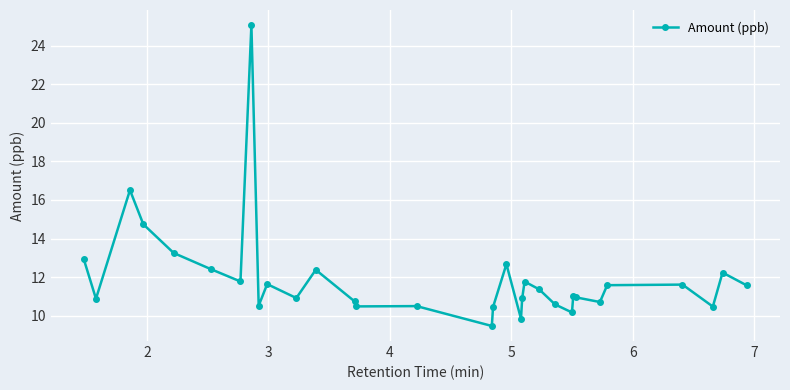

How many lines are shown in the chart?

1